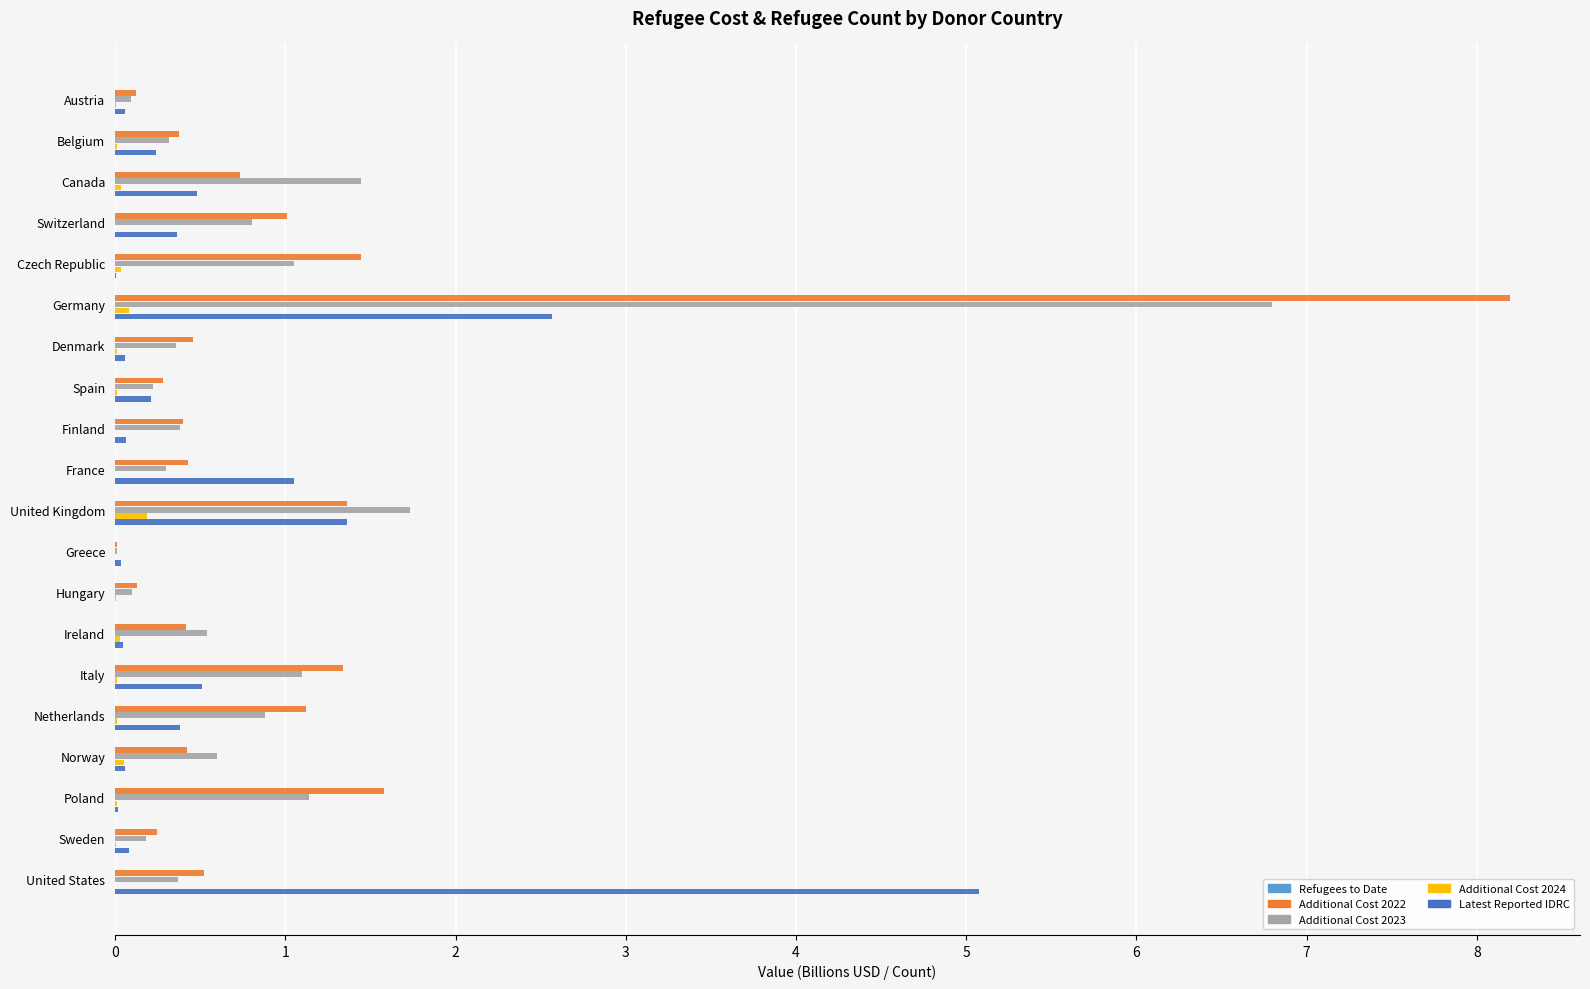

What is the sum of all Additional Cost 2023 values?

18.4